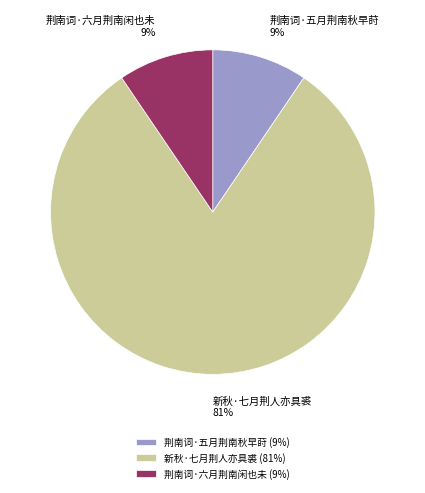

To the nearest percent, what portion does 荆南词·五月荆南秋早莳 represent?

9%